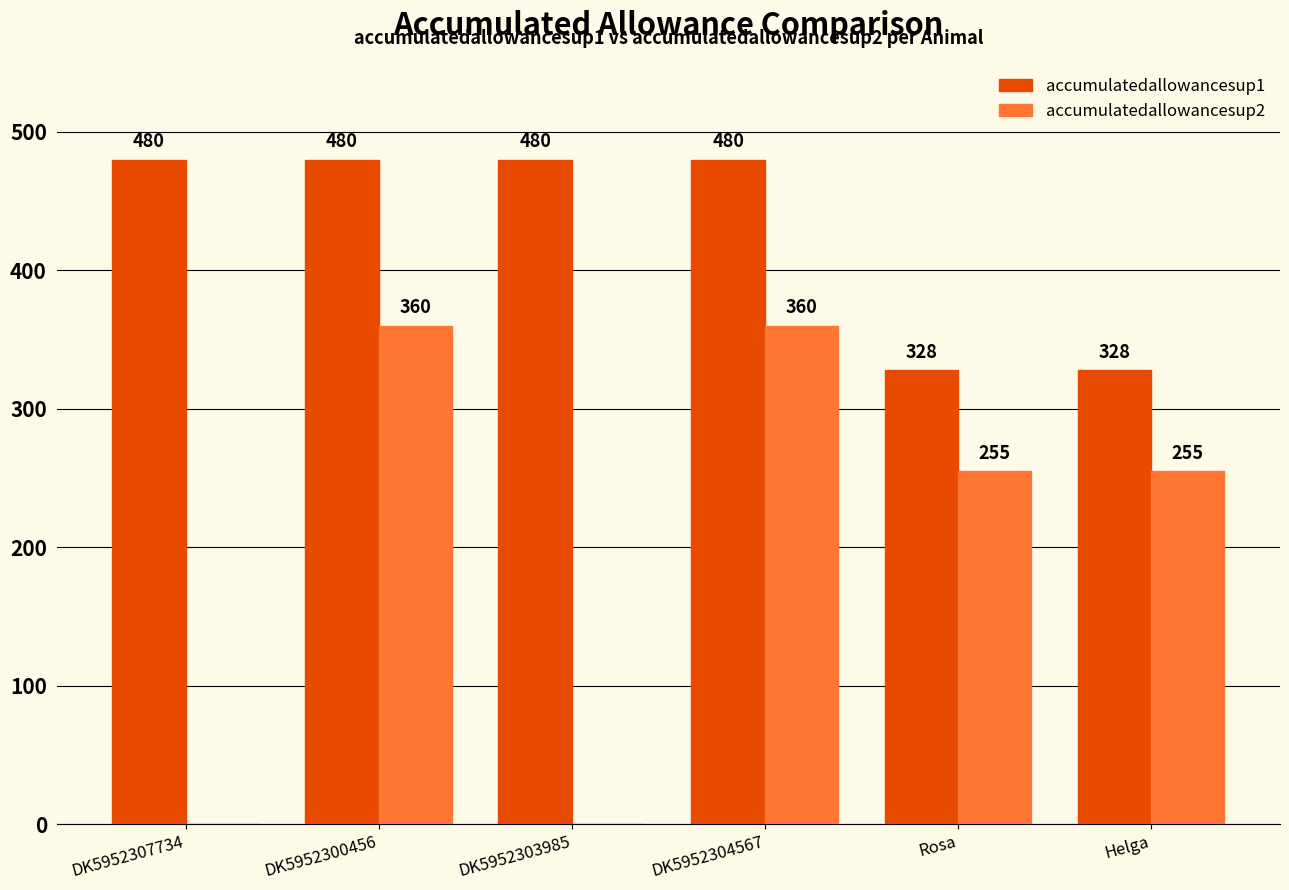

Reading right to left, list all the values displayed in this chart.

accumulatedallowancesup1: 328	328	480	480	480	480
accumulatedallowancesup2: 255	255	360	0	360	0